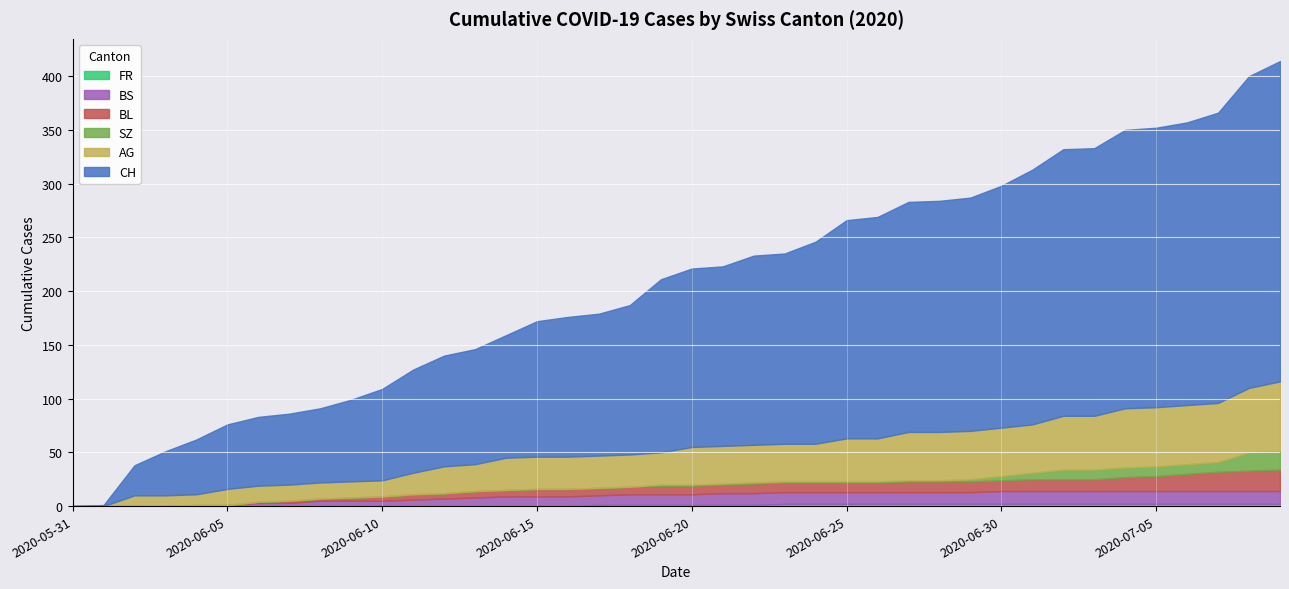

Which series has the largest total across all categories?

CH